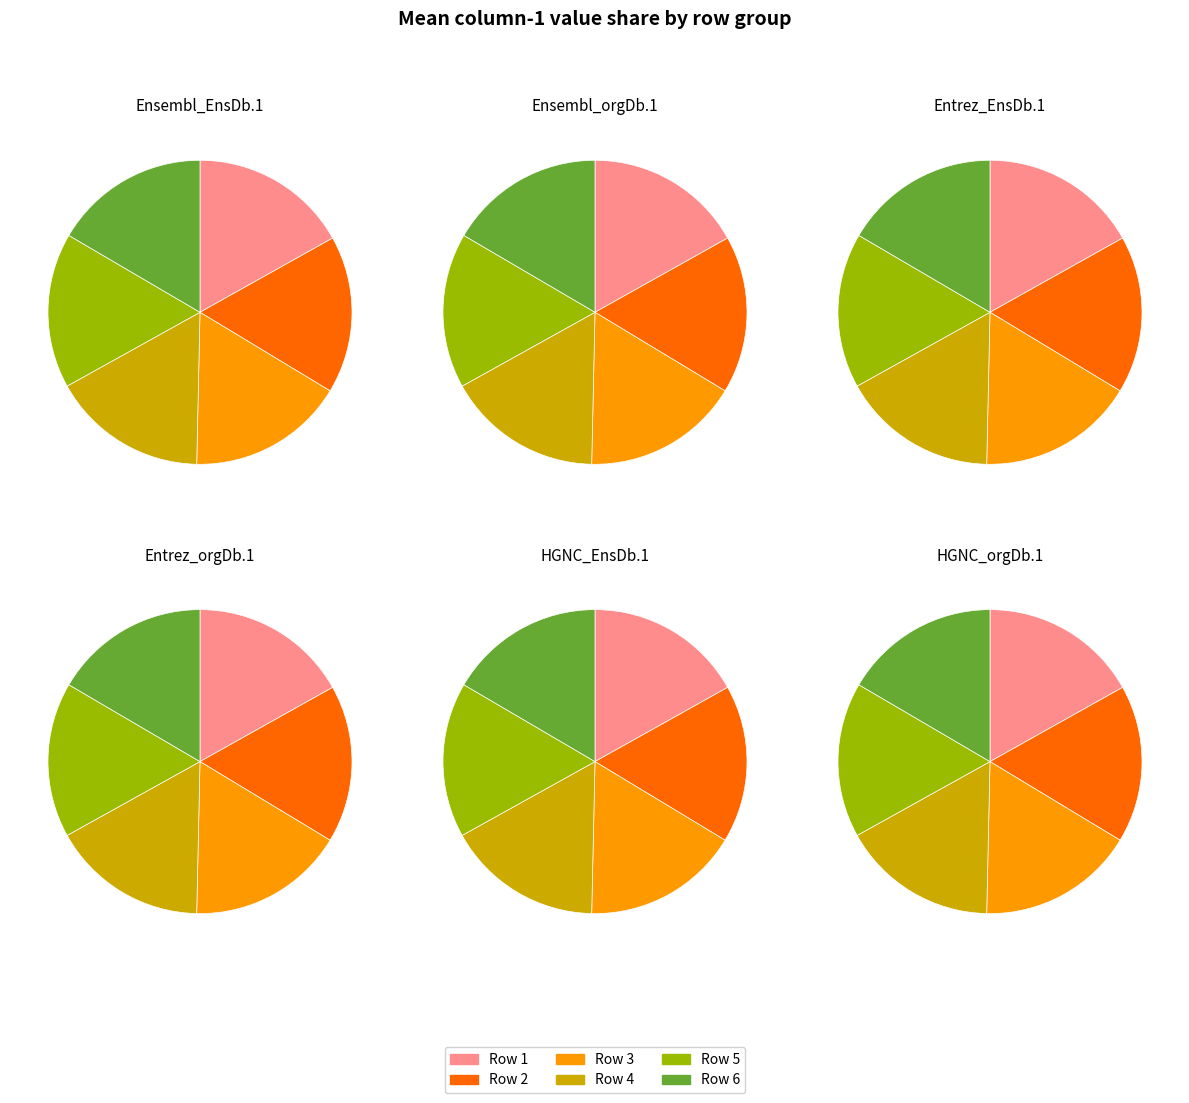

Do 3 and 1 together represent more than half of the pie?

No